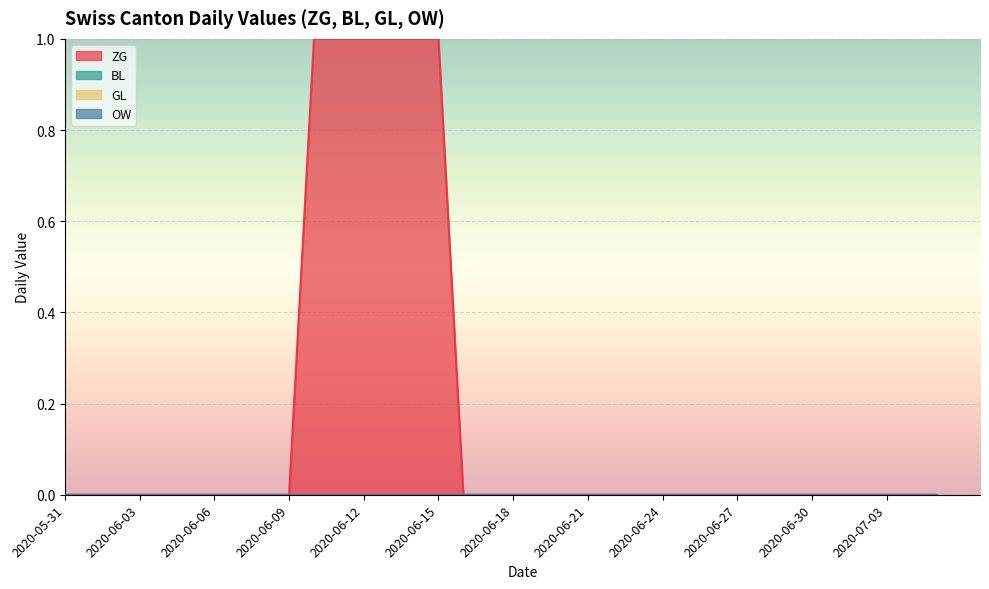

Rank the series by their maximum value, from lowest to highest.

BL, GL, OW, ZG